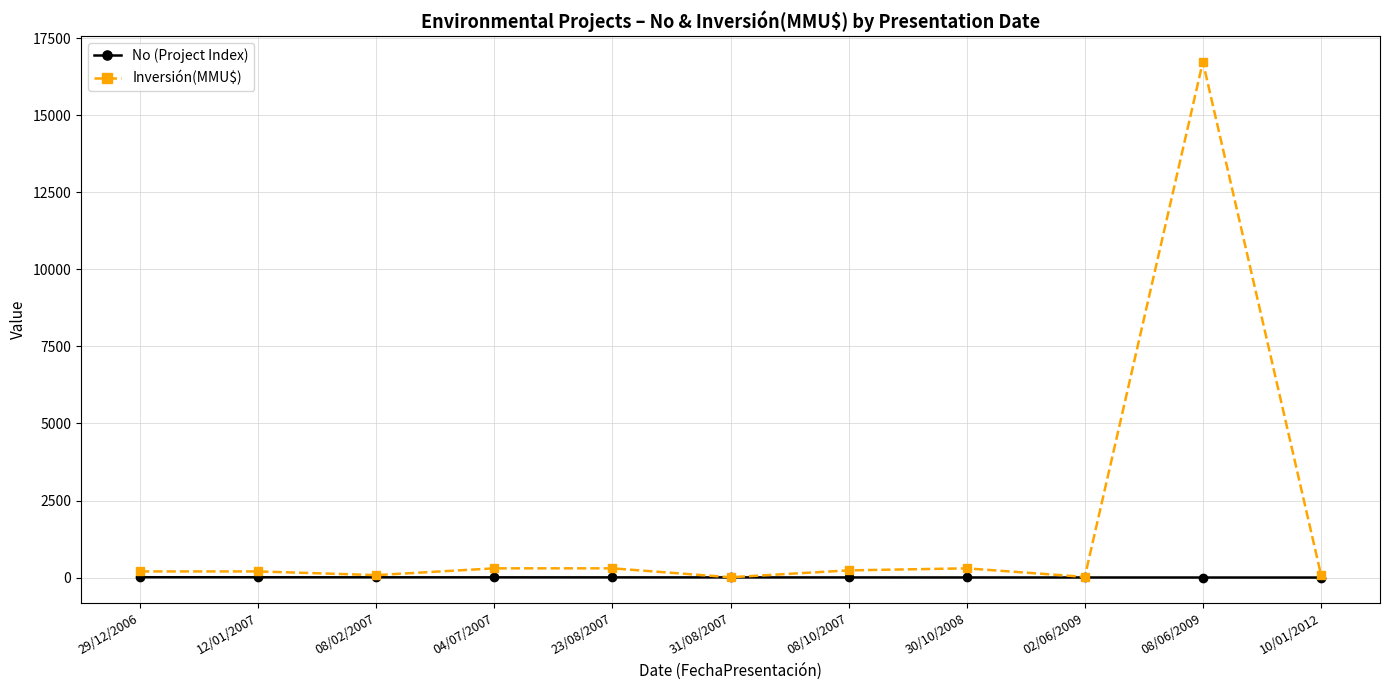

What is the difference between the maximum and minimum values in the No (Project Index) series?

10